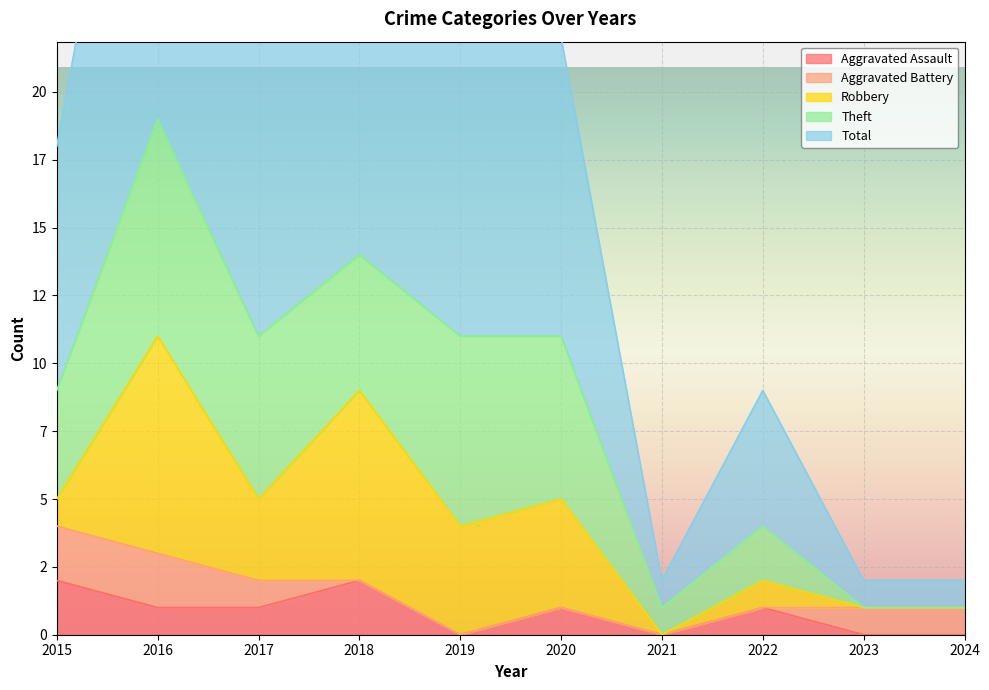

At how many categories does at least one series exceed 7?

6